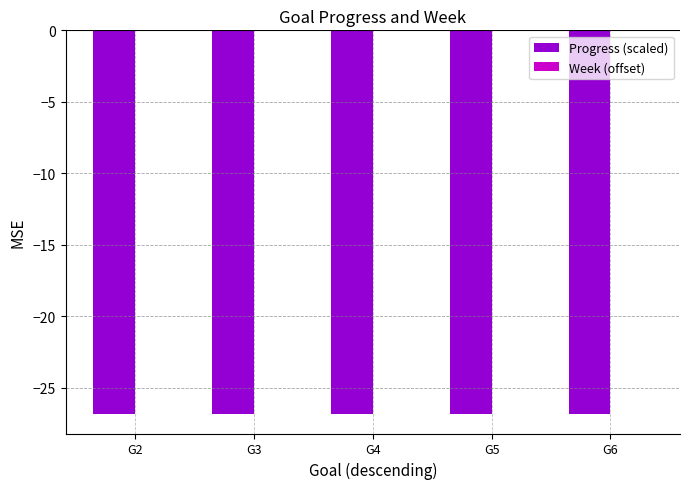

What is the difference between the highest and lowest values at G3?

26.9